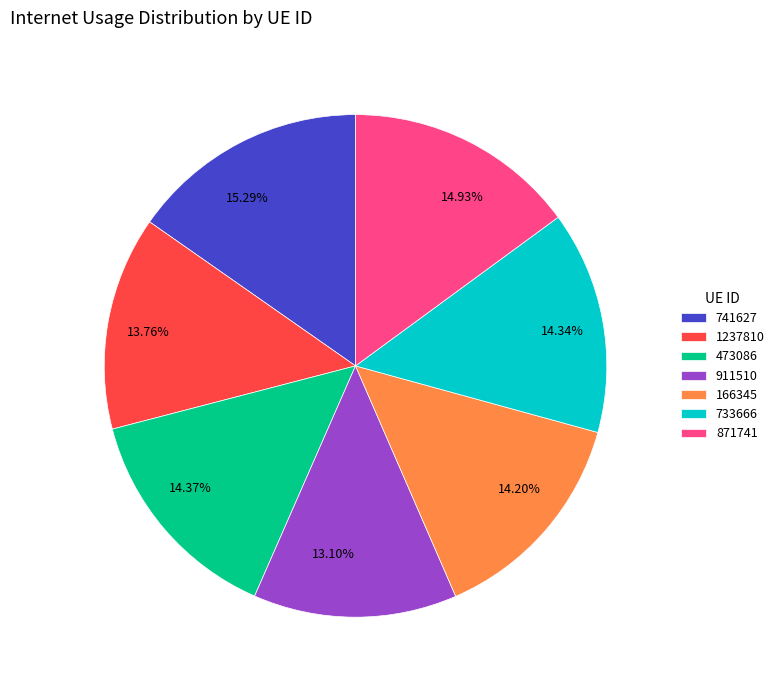

Count the number of slices in the pie.

7